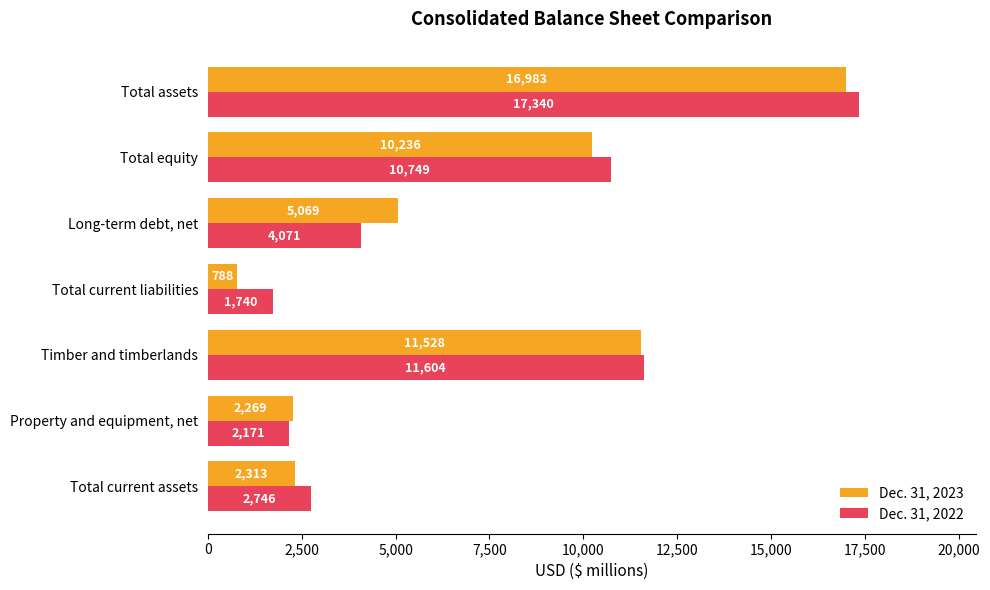

What is the approximate value of Dec. 31, 2022 at Total current assets, to the nearest 100?

2700